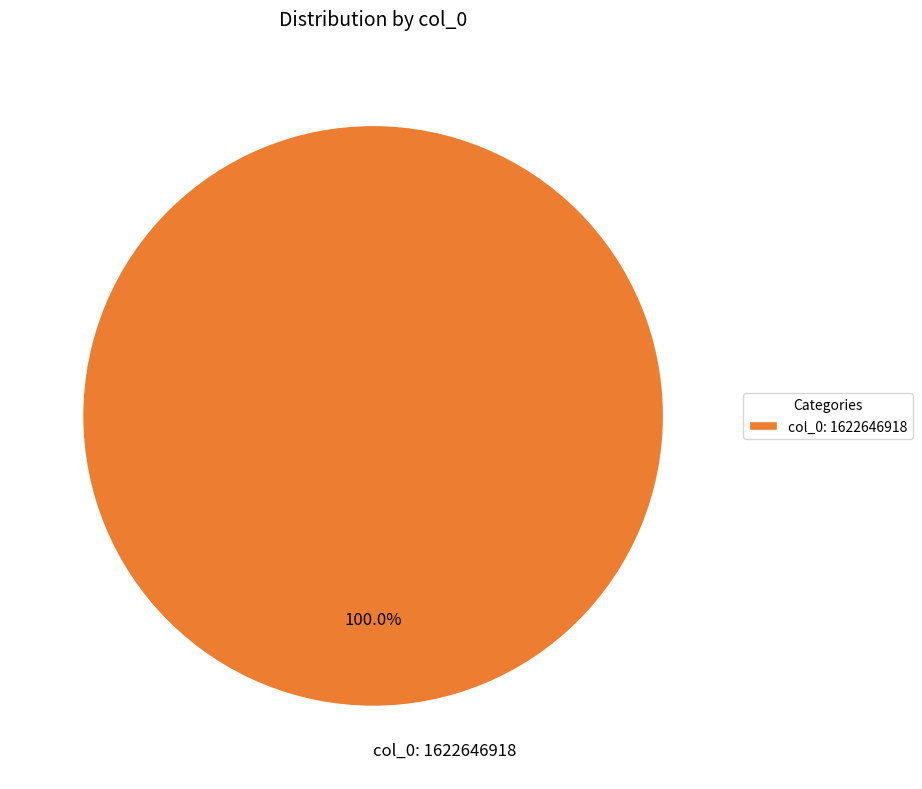

Does any single category account for the majority?

Yes